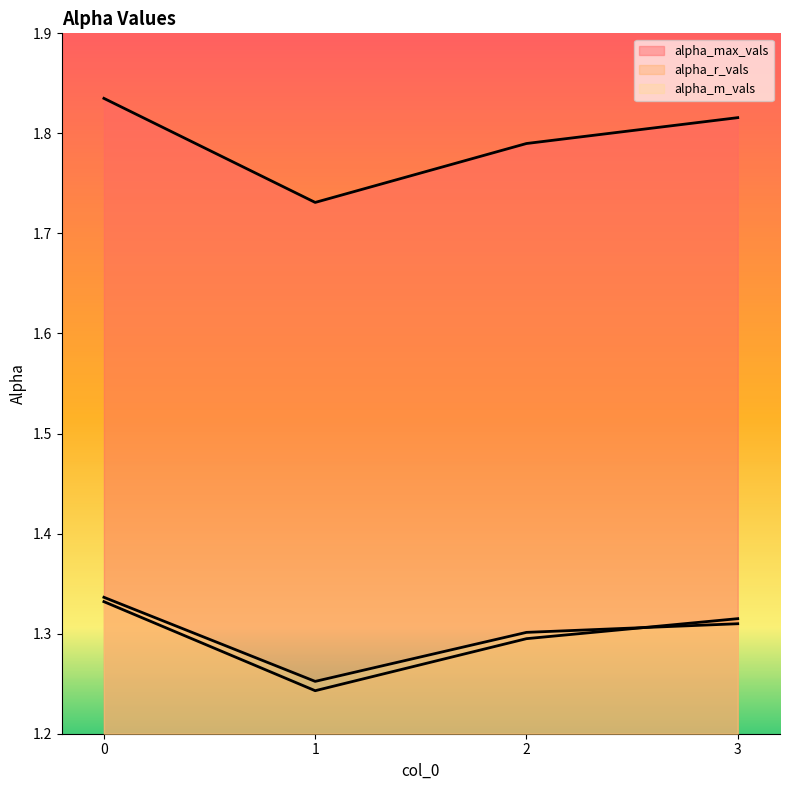

At 2, list the series in order from smallest to largest.

alpha_r_vals, alpha_m_vals, alpha_max_vals